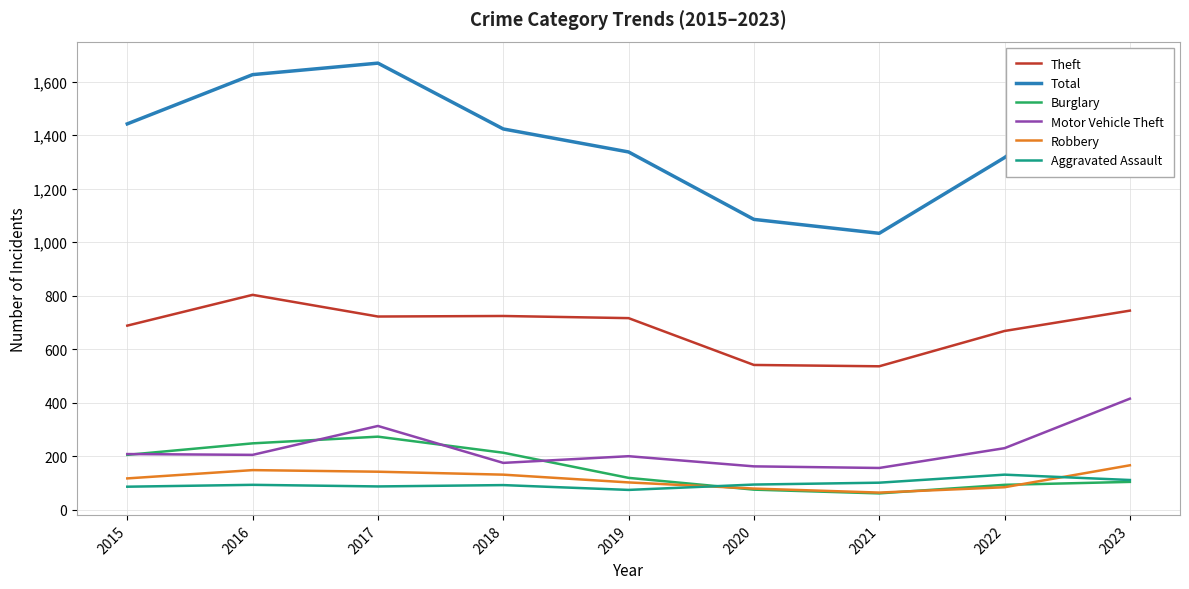

How many interior local valleys does the Theft series have?

2